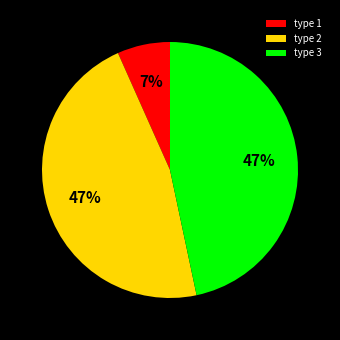

True or false: type 2 accounts for 36% of the total.

False